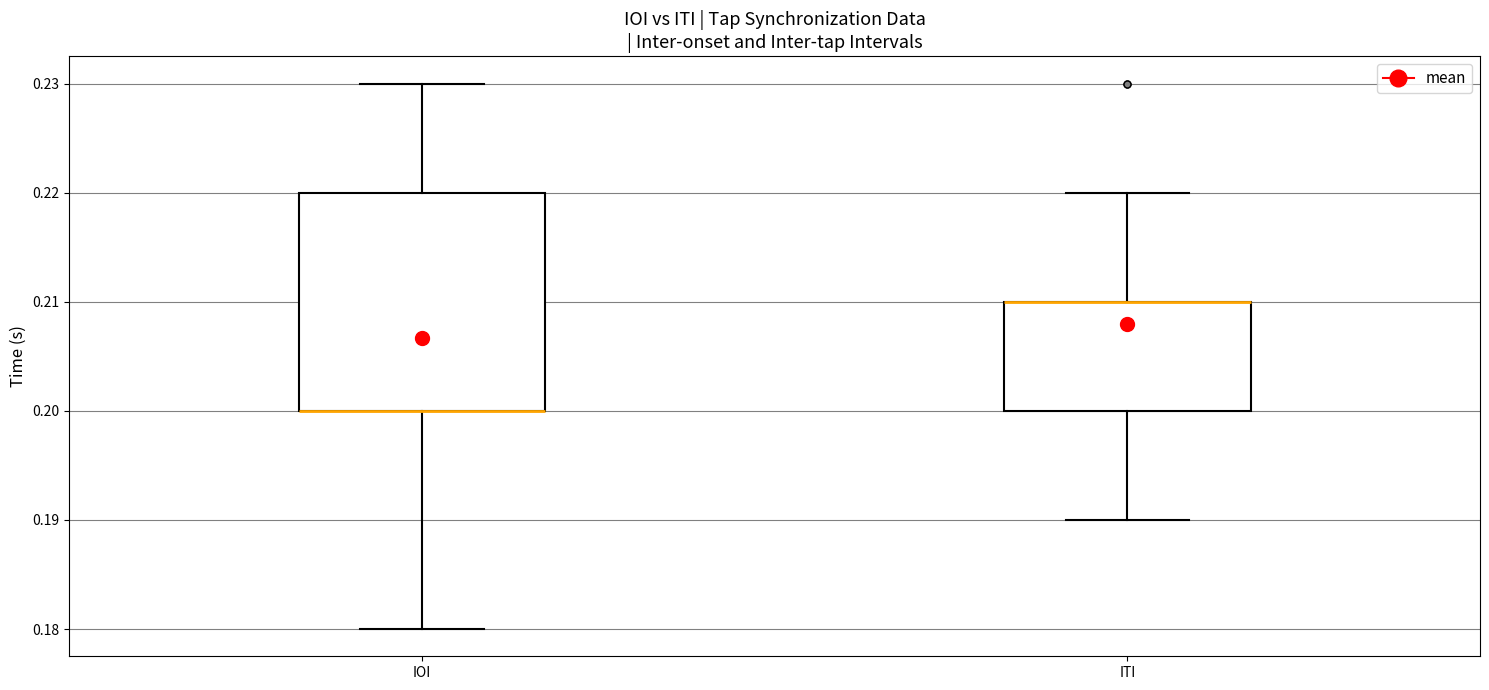

Where does the lower whisker of the box for IOI end on the y-axis? The values are not printed on the chart, so give them approximately, as read against the axis.

0.18